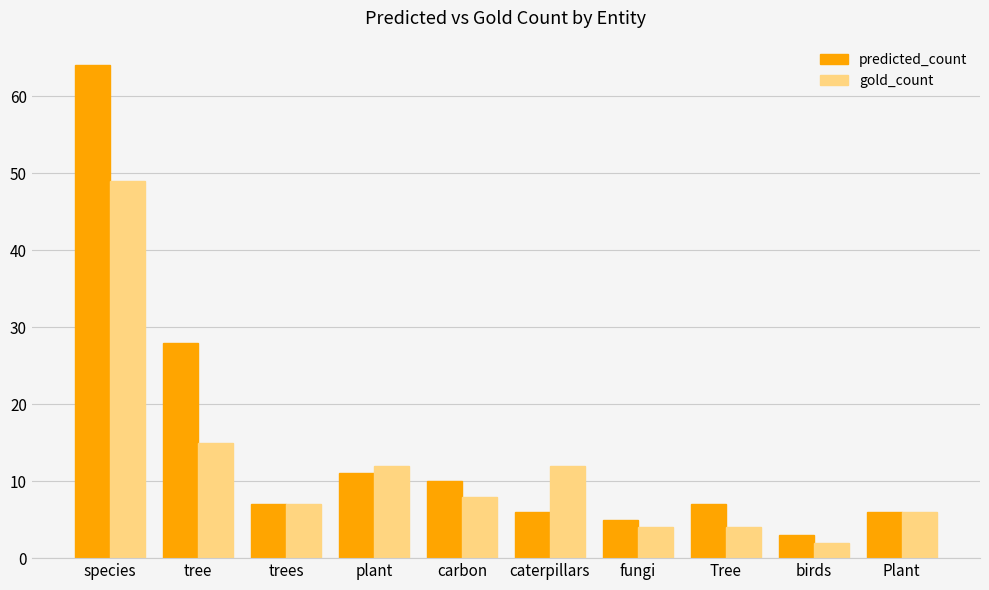

Where does the predicted_count series first go above 7?

species